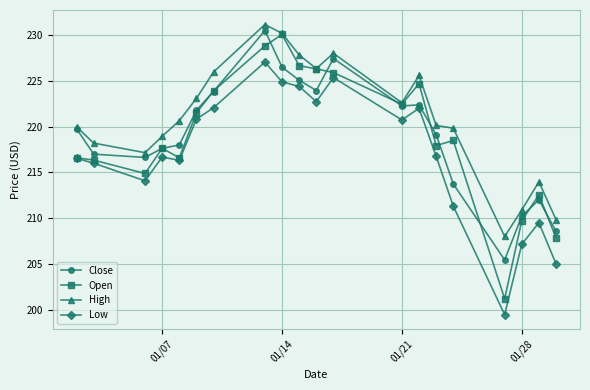

Which series has the largest range (max minus min)?

Open